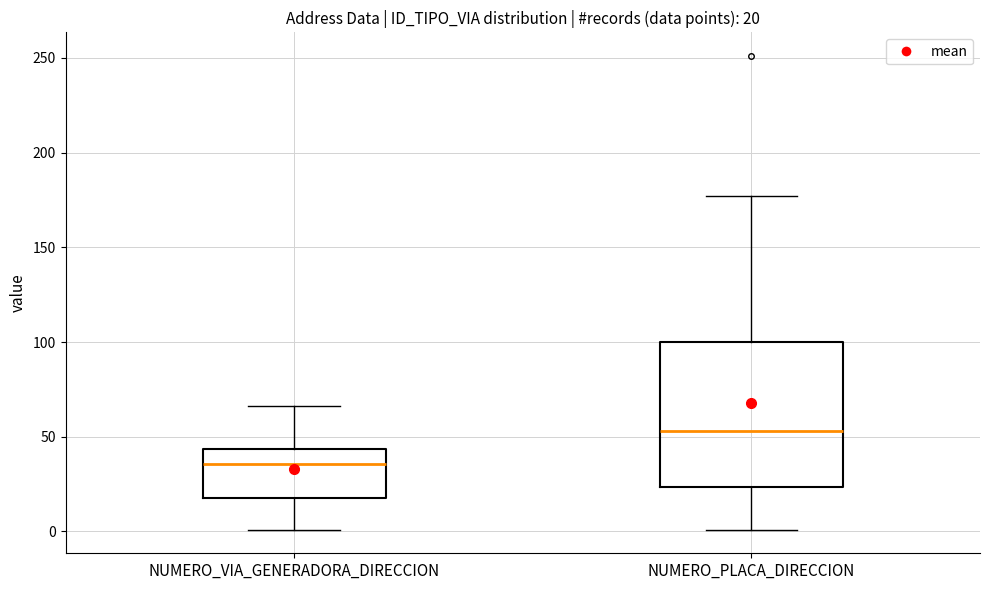

Which box's median line is the lowest?

NUMERO_VIA_GENERADORA_DIRECCION